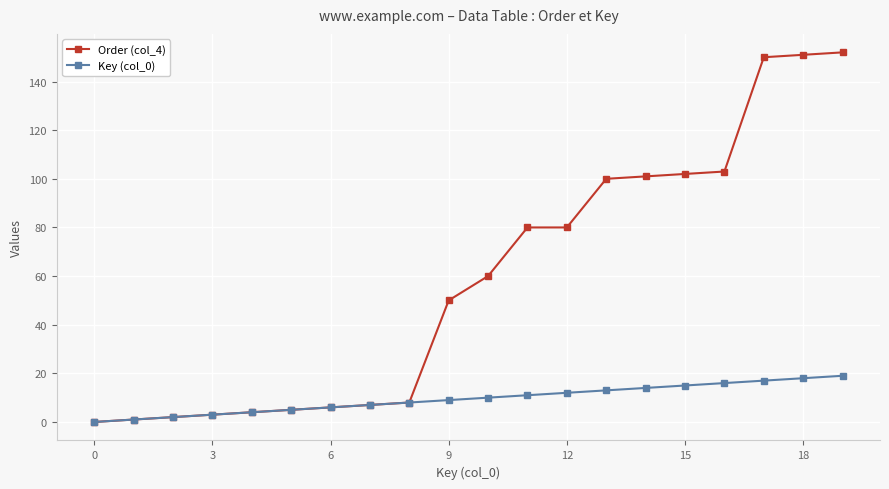

Rank the series by their maximum value, from lowest to highest.

Key (col_0), Order (col_4)